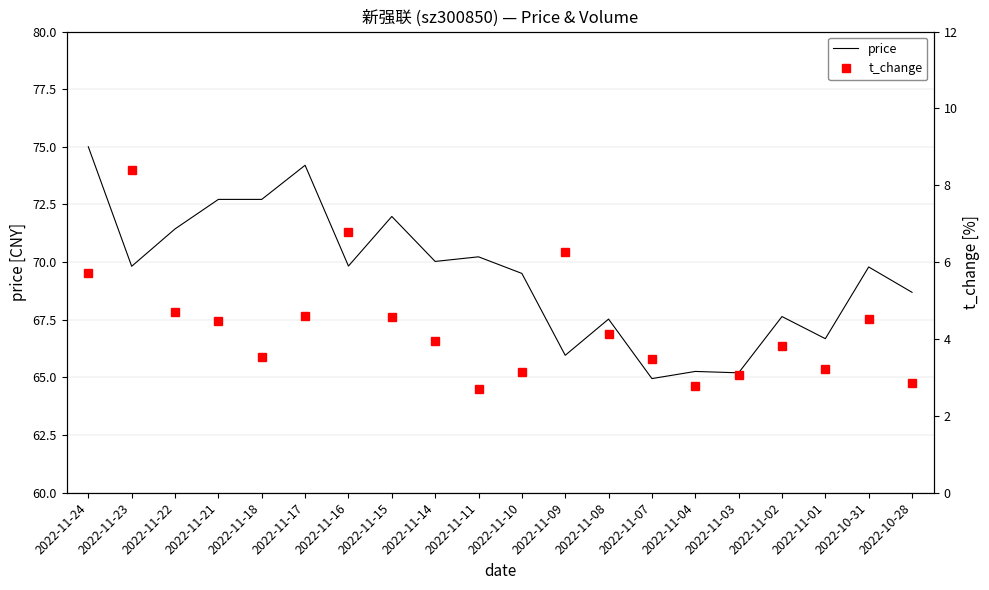

What is the difference between the price values at 2022-11-07 and 2022-11-14?

5.1